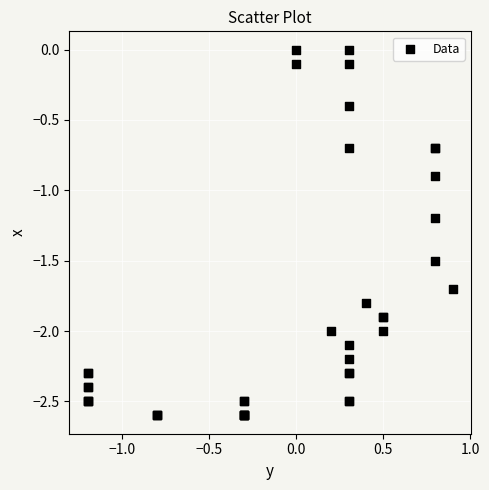

What Y value in the scatter plot is closest to -1?

-0.9